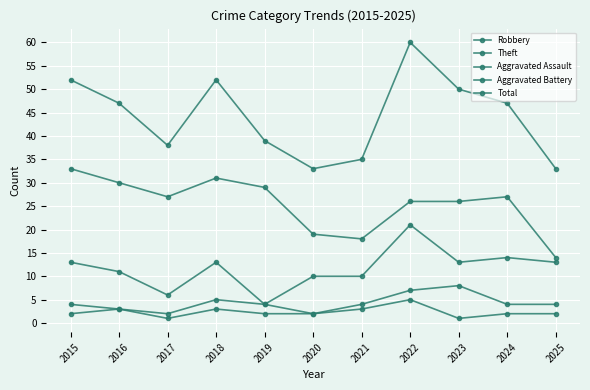

What is the average value of the Aggravated Assault series?

2